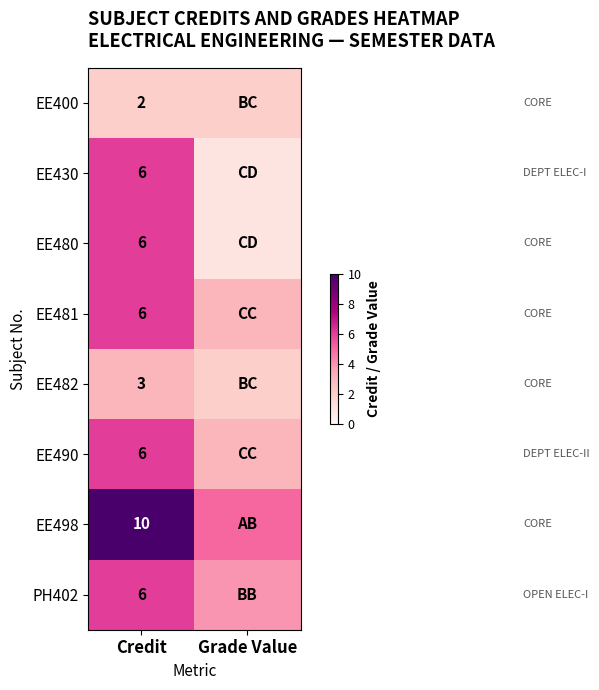

What is the total value across all series at Grade Value?

21